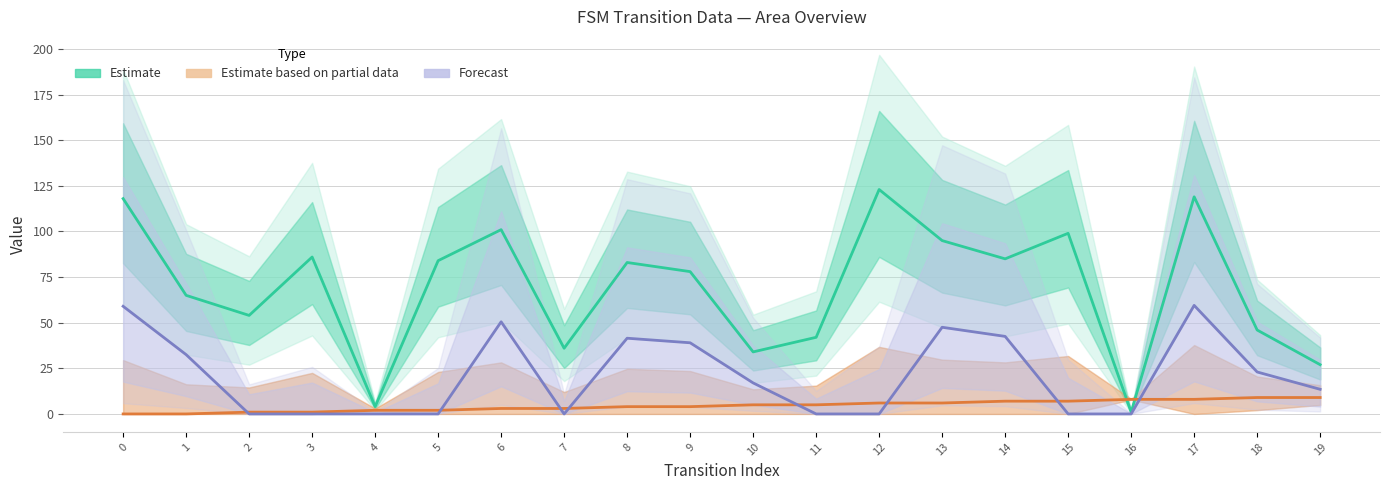

Does the chart have visible grid lines?

Yes